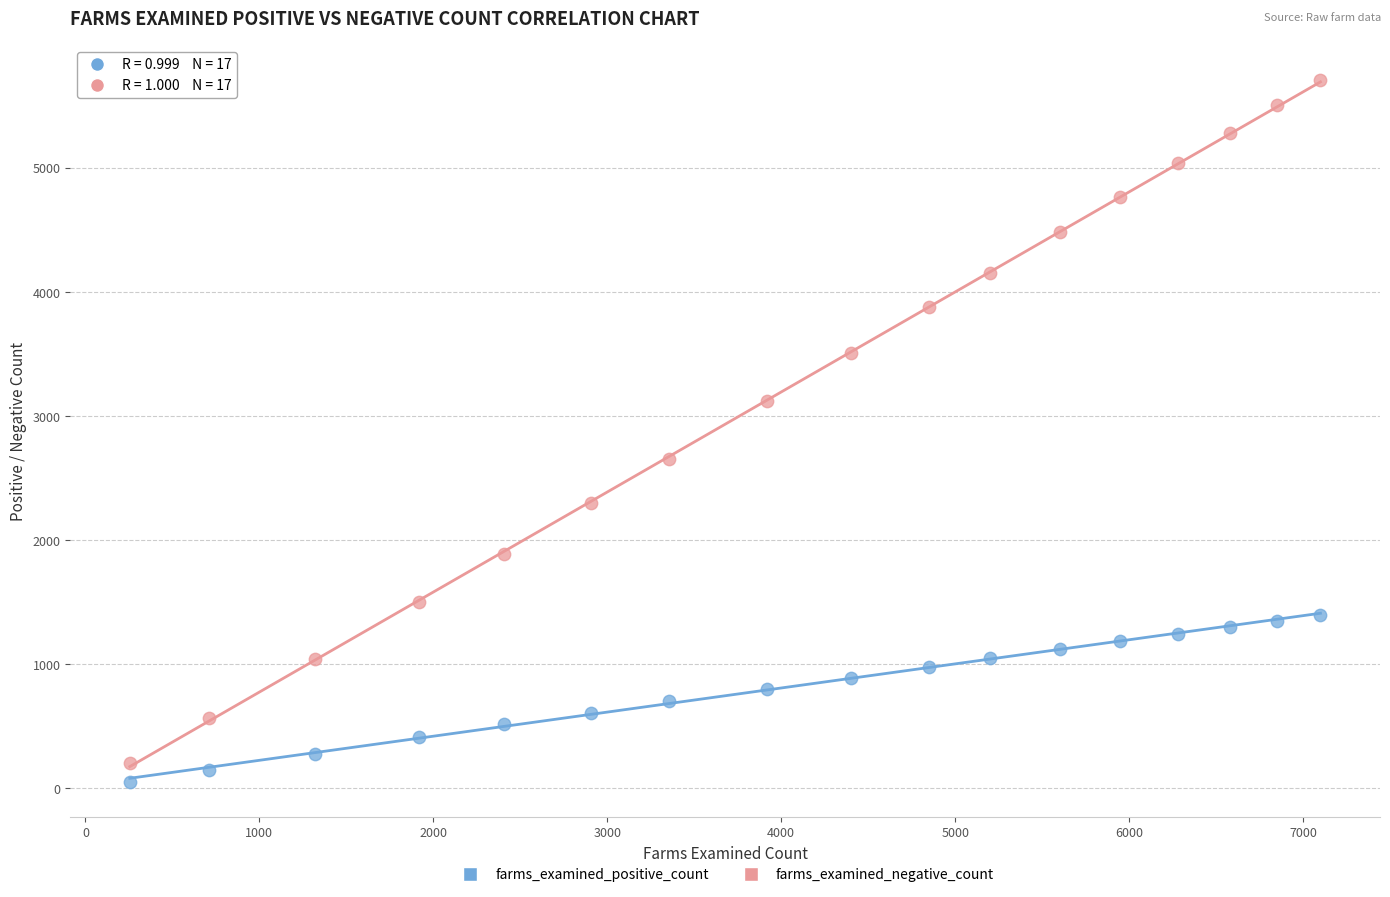

In the farms_examined_negative_count series, what Y value is closest to 2953?

3116